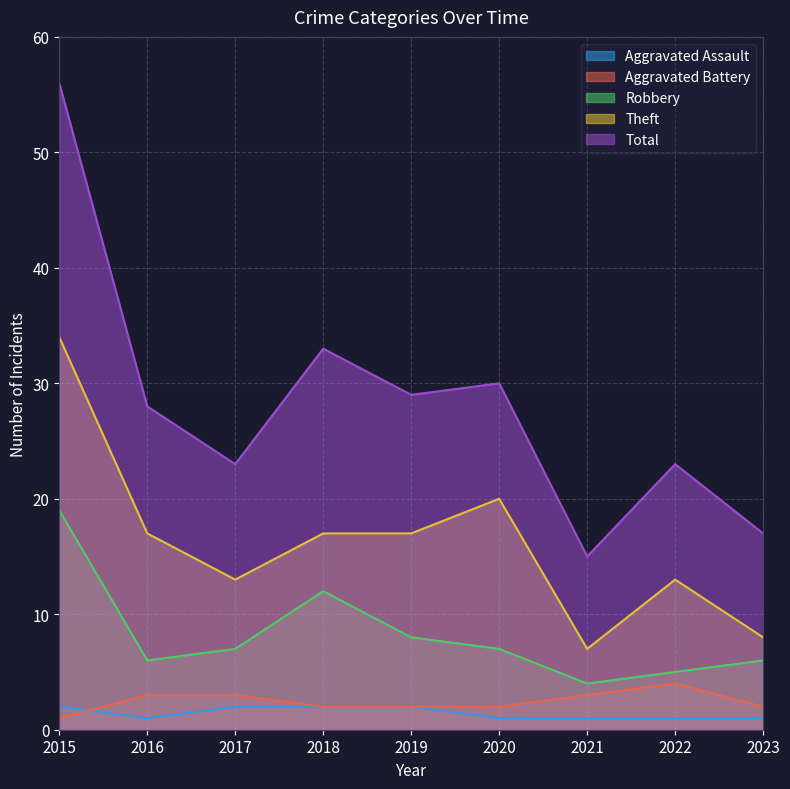

True or false: Theft has a value of 61 at 2015.

False